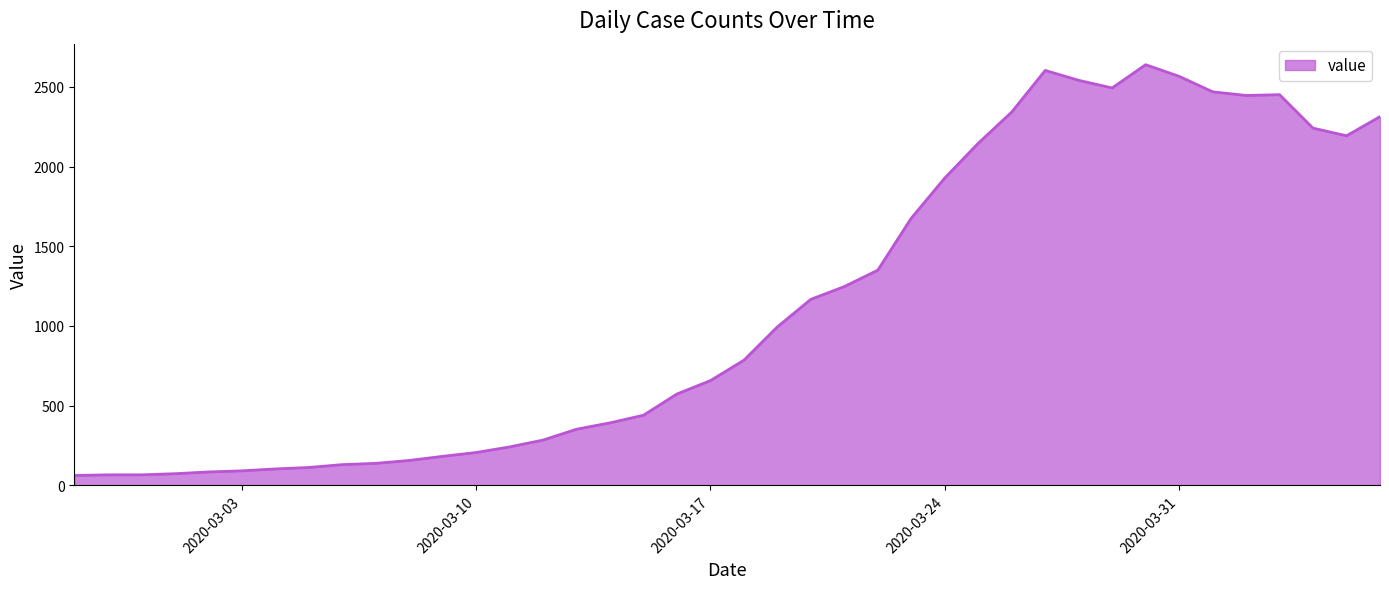

What is the greatest value displayed?

2639